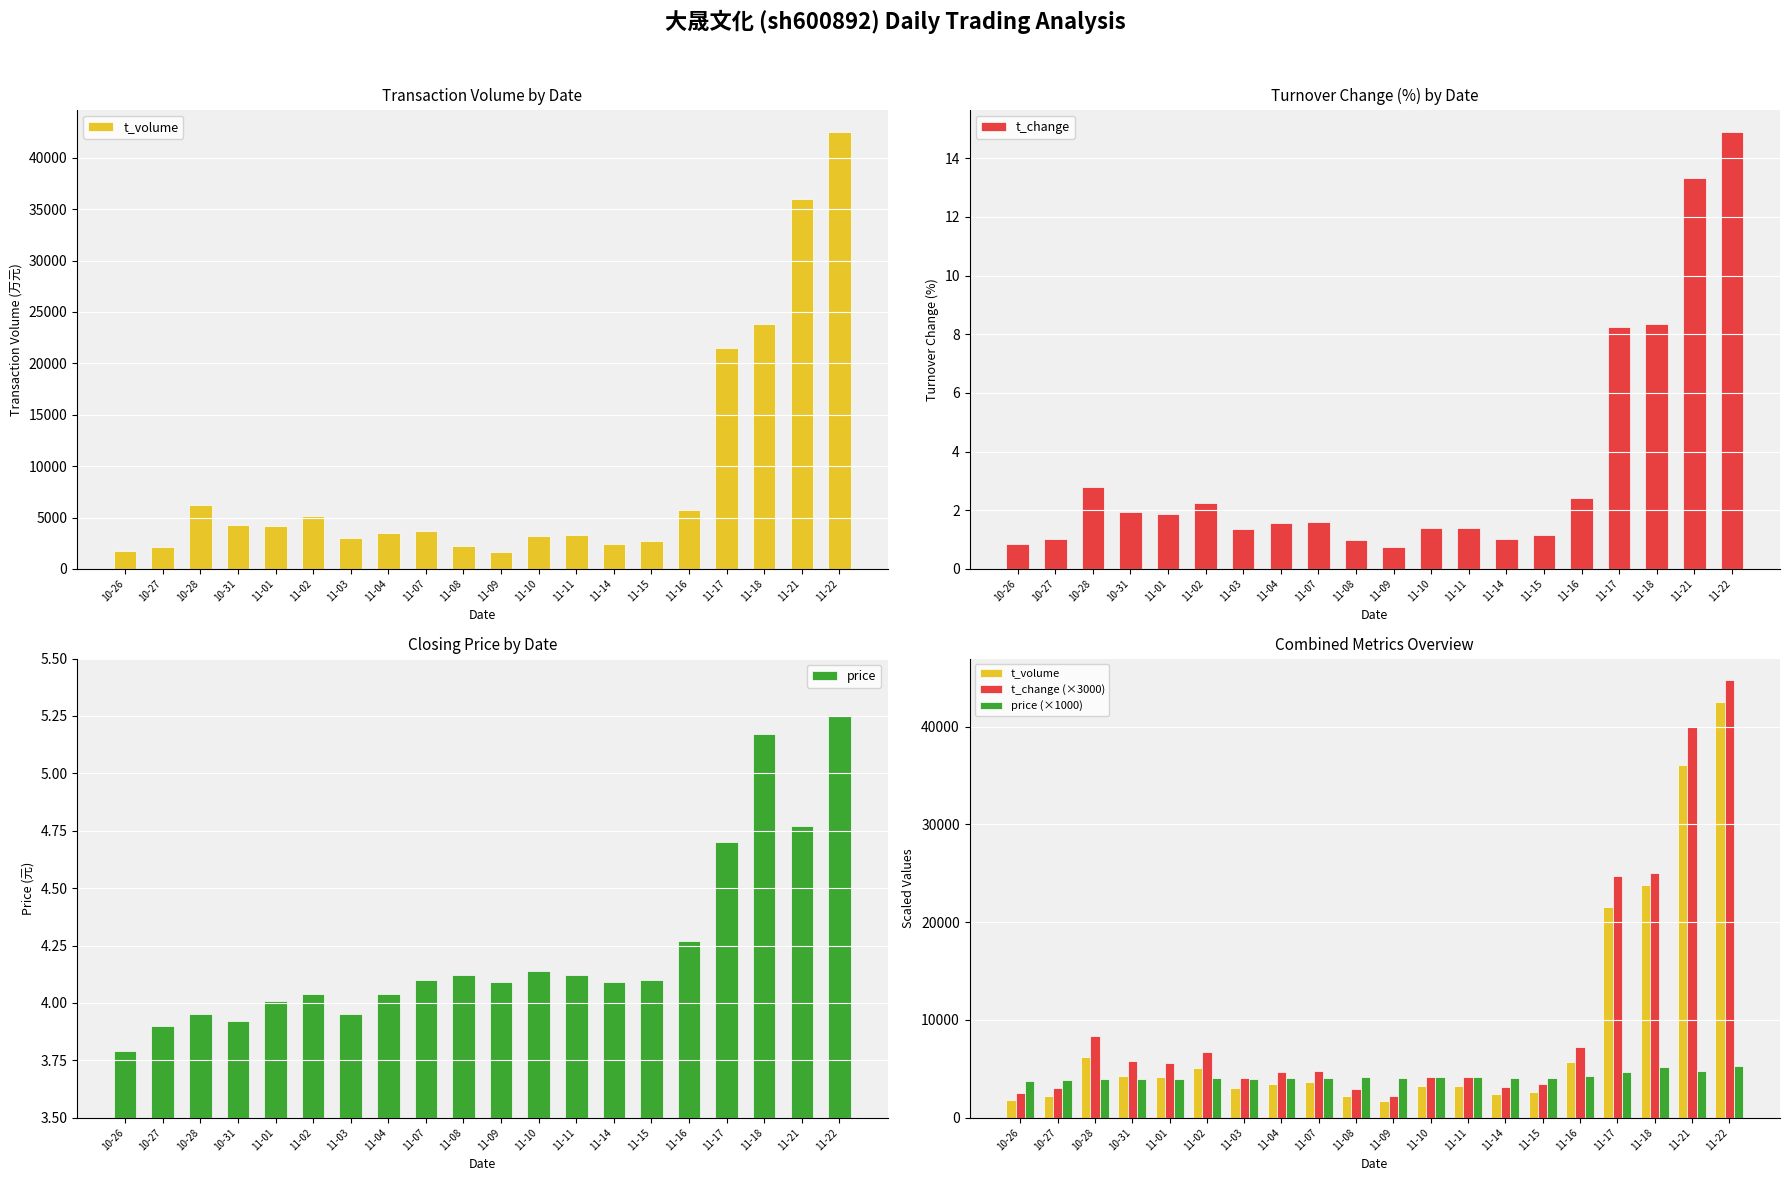

How many data points in t_volume are less than 3647?

10